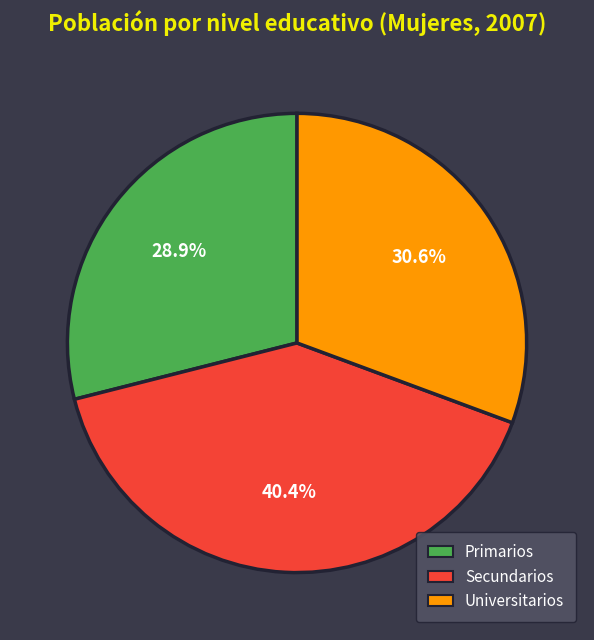

Count the number of slices in the pie.

3